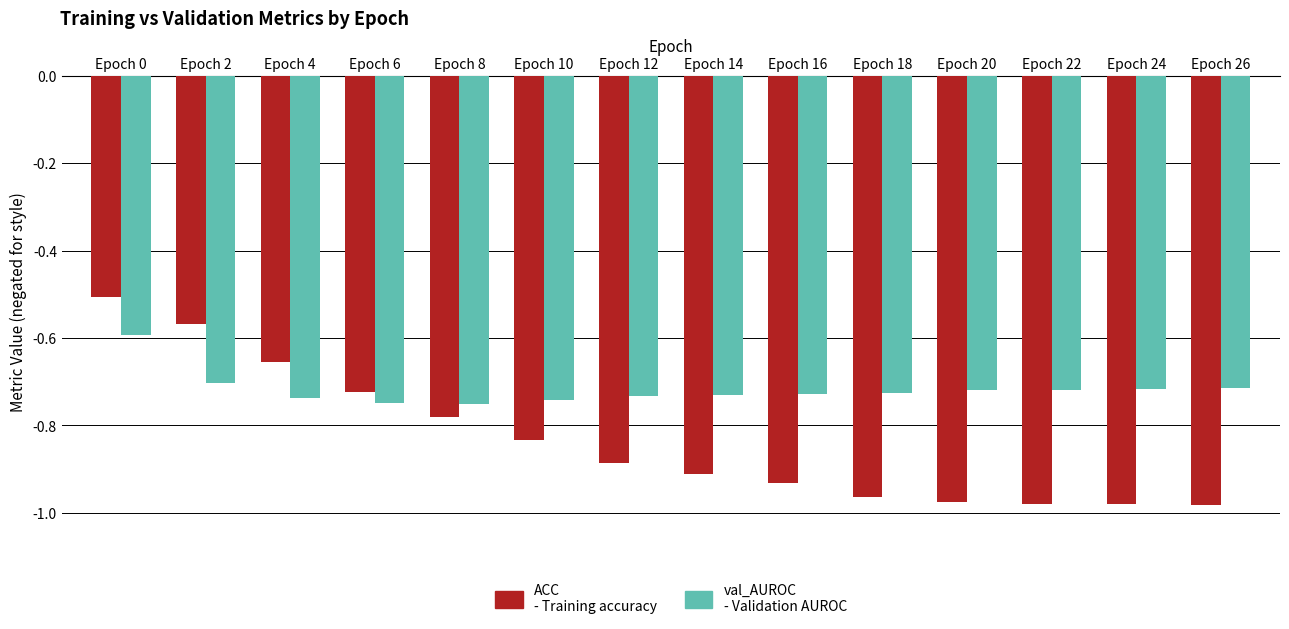

What is the total value across all series at Epoch 20?

-1.7